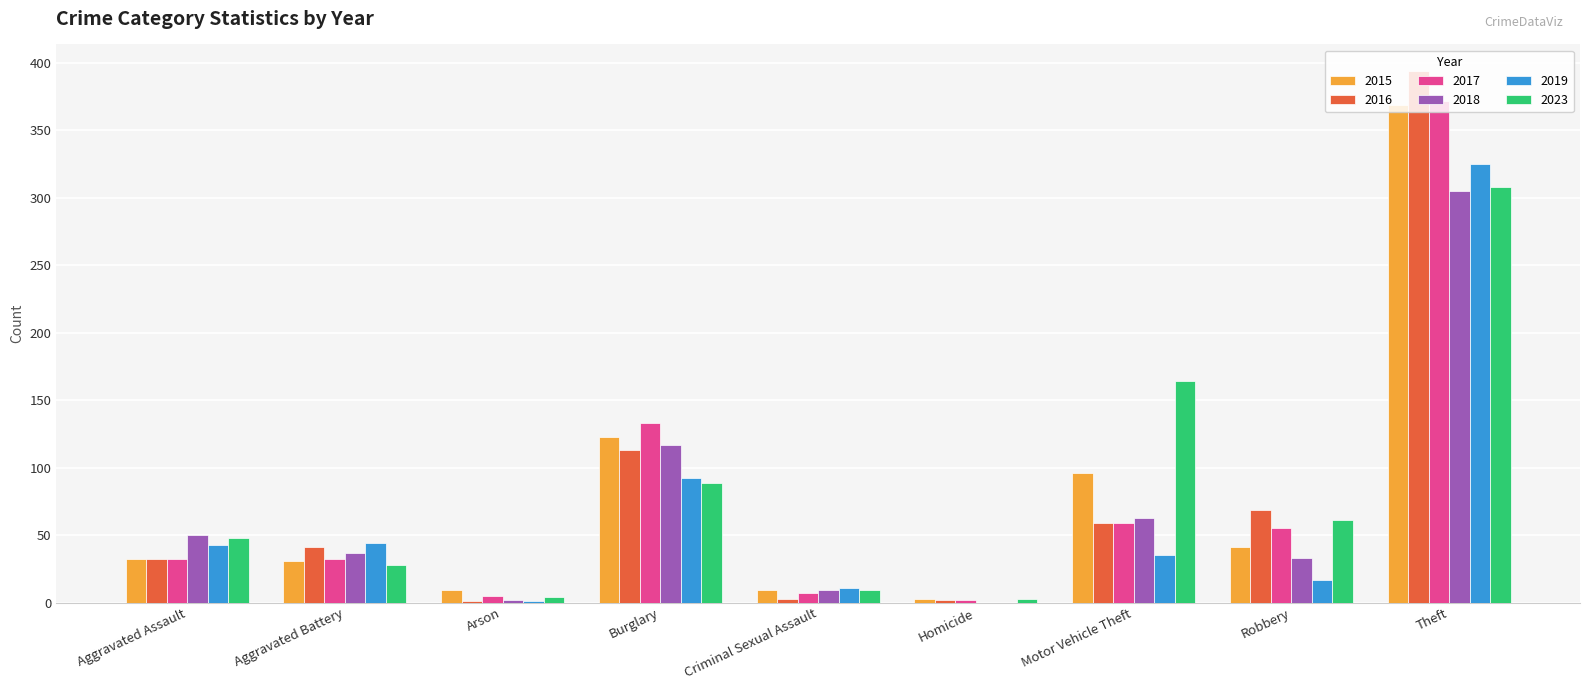

Is it true that 2017 equals 55 at Robbery?

True